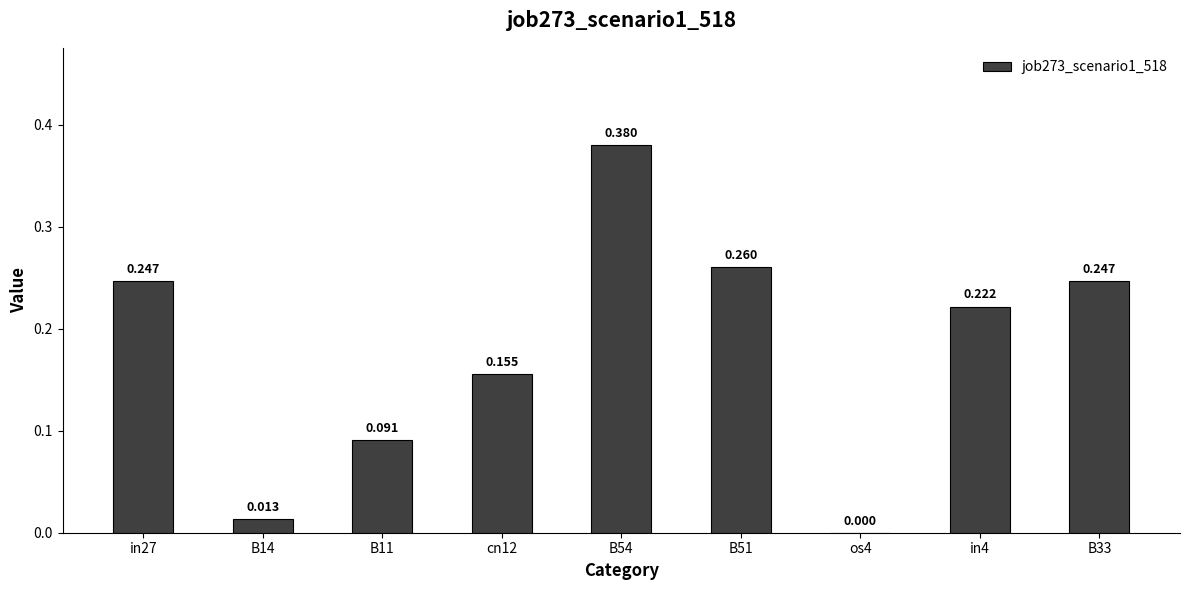

Reading left to right, transcribe all the data shown in this chart.

in27=0.2	B14=0.0	B11=0.1	cn12=0.2	B54=0.4	B51=0.3	os4=0.0	in4=0.2	B33=0.2